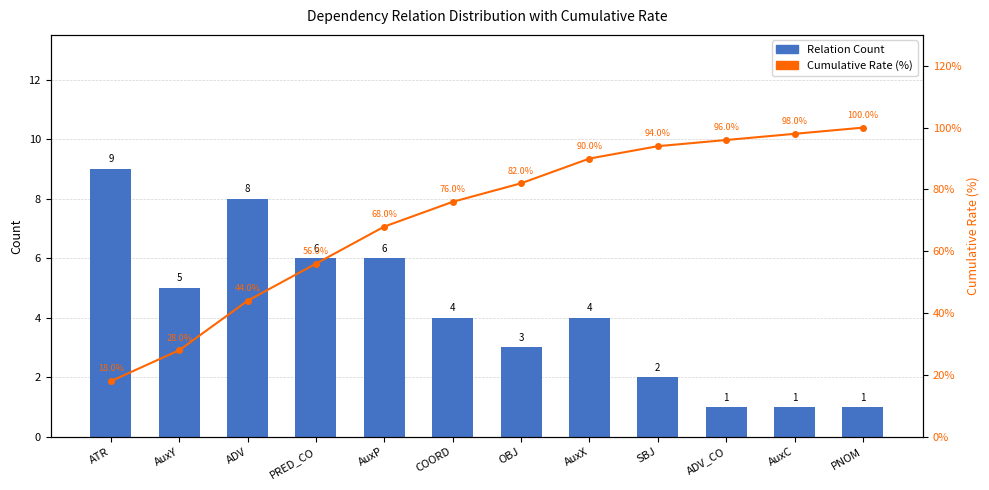

Reading right to left, transcribe all the data shown in this chart.

Relation Count: 1	1	1	2	4	3	4	6	6	8	5	9
Cumulative Rate (%): 100	98	96	94	90	82	76	68	56	44	28	18